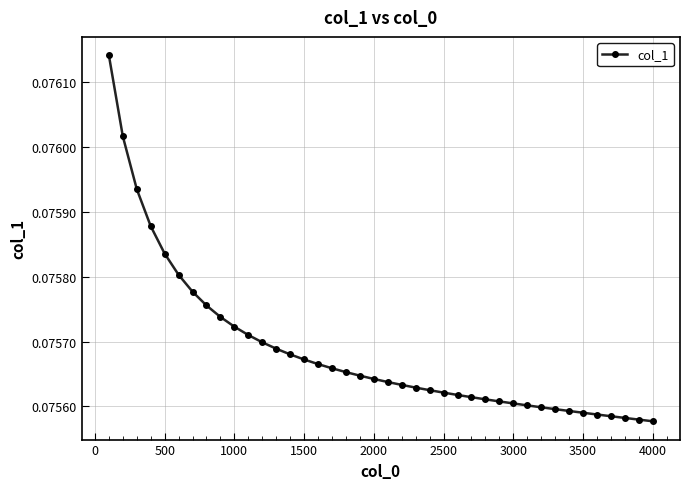

Count the values in the range 0 to 1.

40